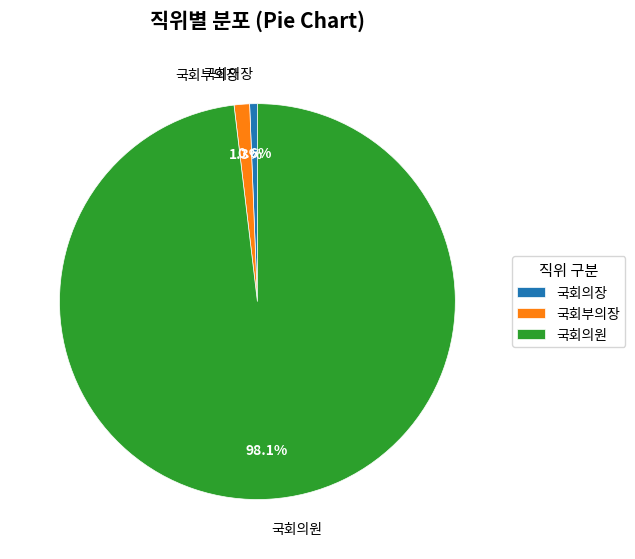

Between 국회부의장 and 국회의원, which is larger?

국회의원